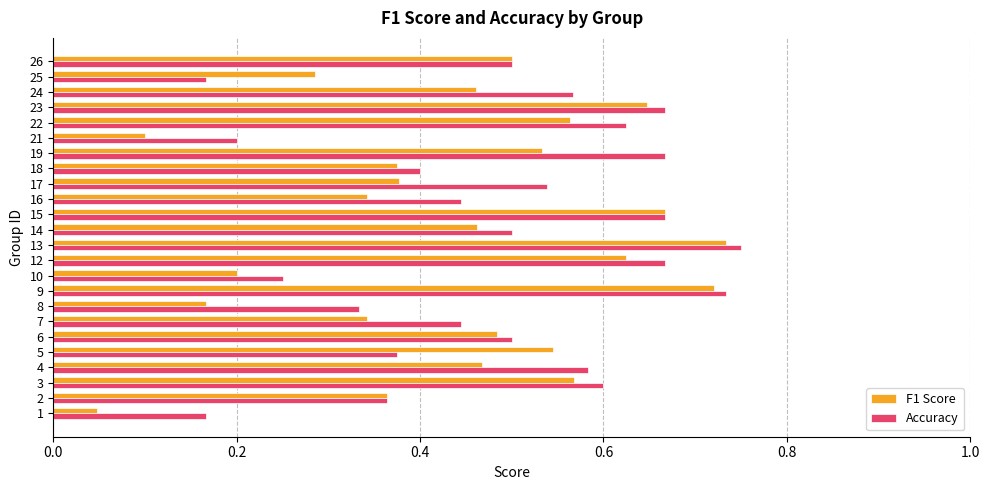

What is the sum of the F1 Score values at 9 and 13?

1.5